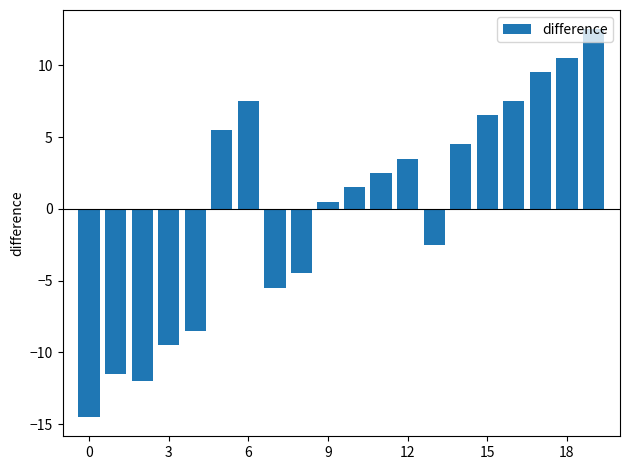

What is the minimum value shown in the chart?

-14.5